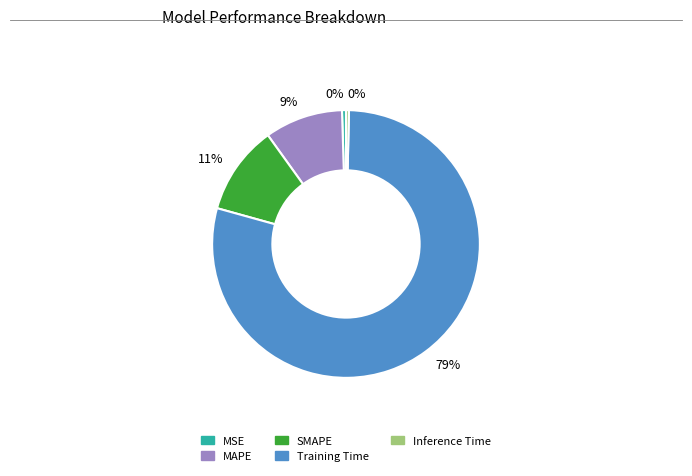

Which category has the biggest portion of the pie?

Training Time